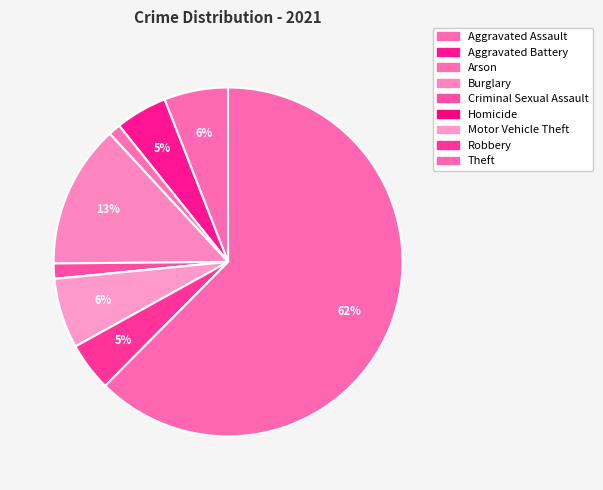

What percentage is the Motor Vehicle Theft slice, to the nearest percent?

6%